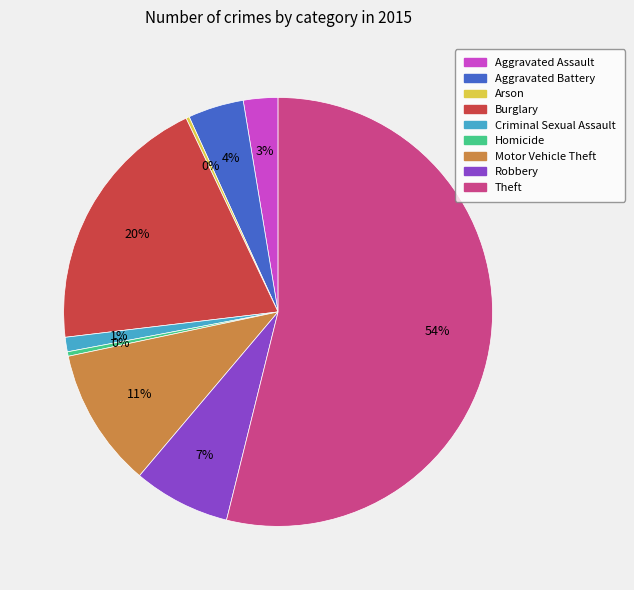

To the nearest percent, what portion does Aggravated Battery represent?

4%